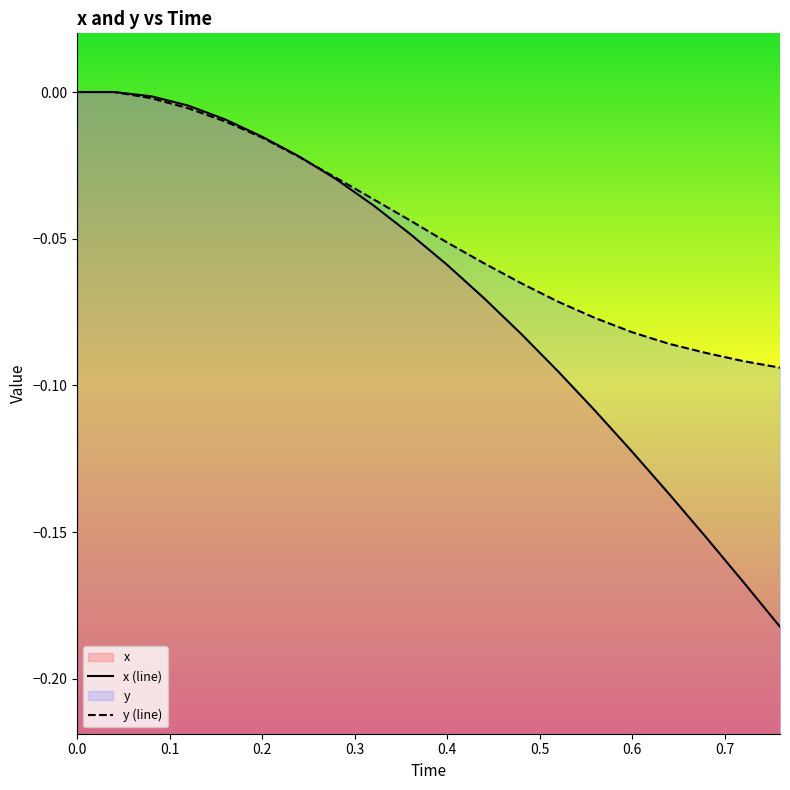

Rank the series at 0.52 from highest to lowest value.

y, x